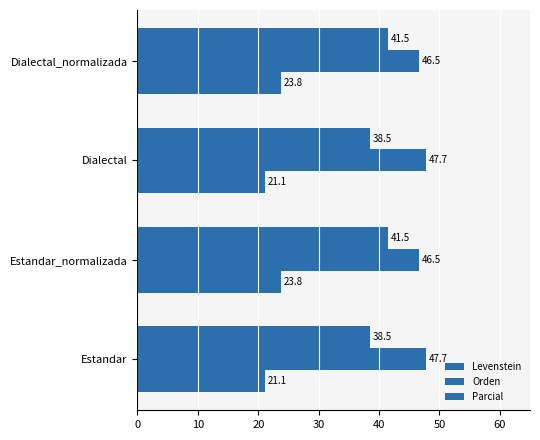

How many categories are shown in the chart?

4